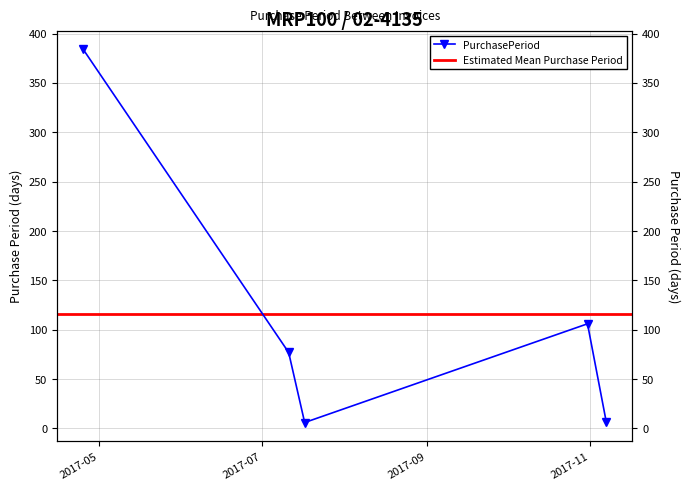

What is the difference between the values at 2017-07-11 and 2017-04-25?

307